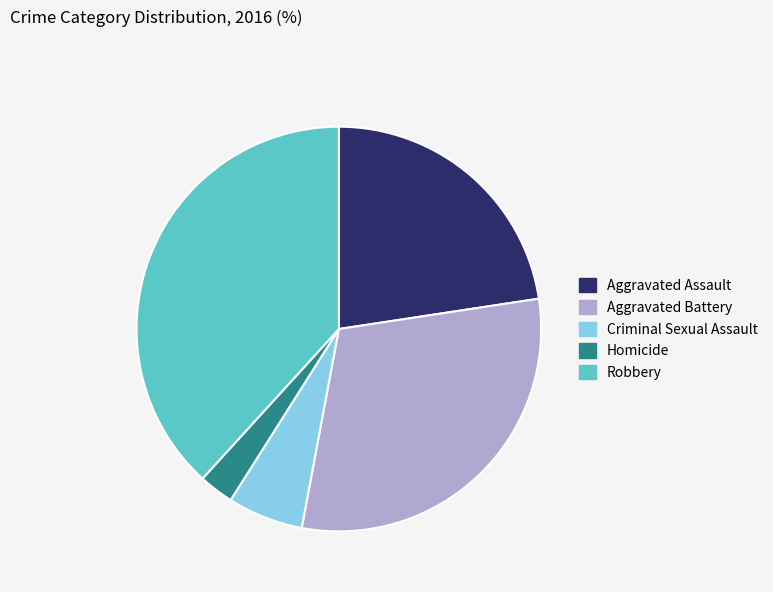

How many slices are in this pie chart?

5